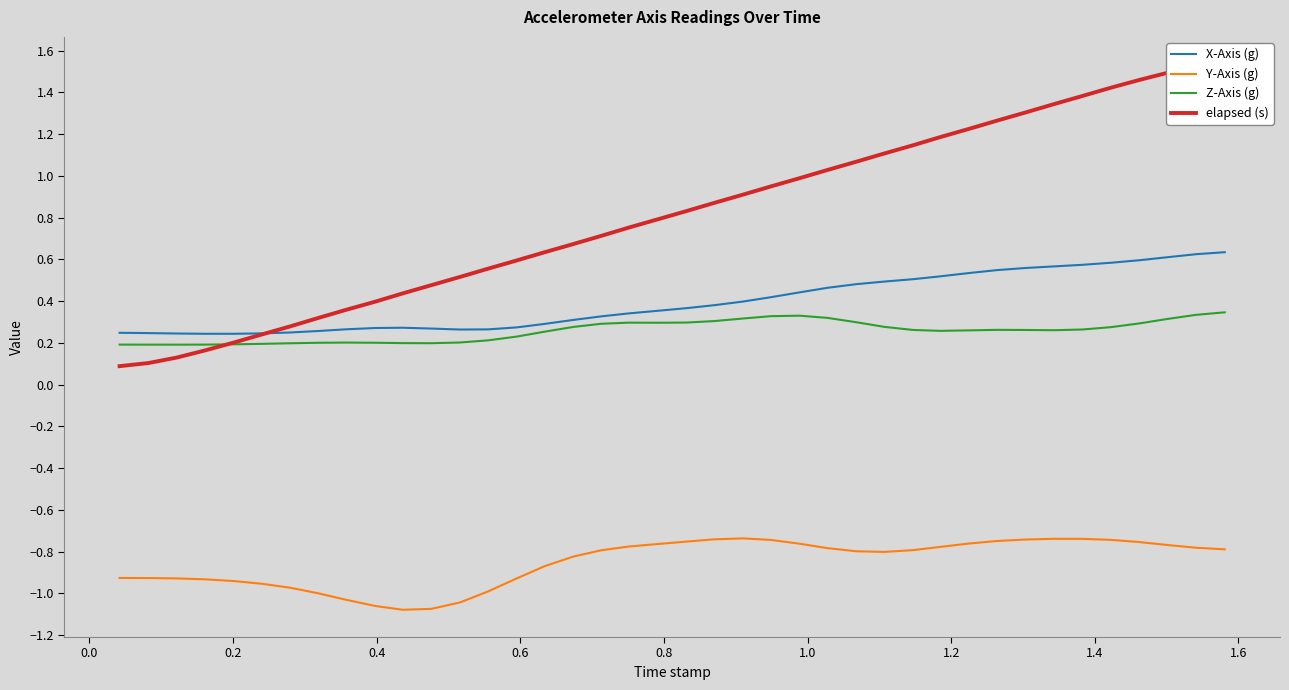

True or false: Y-Axis (g) and X-Axis (g) cross at least once.

False